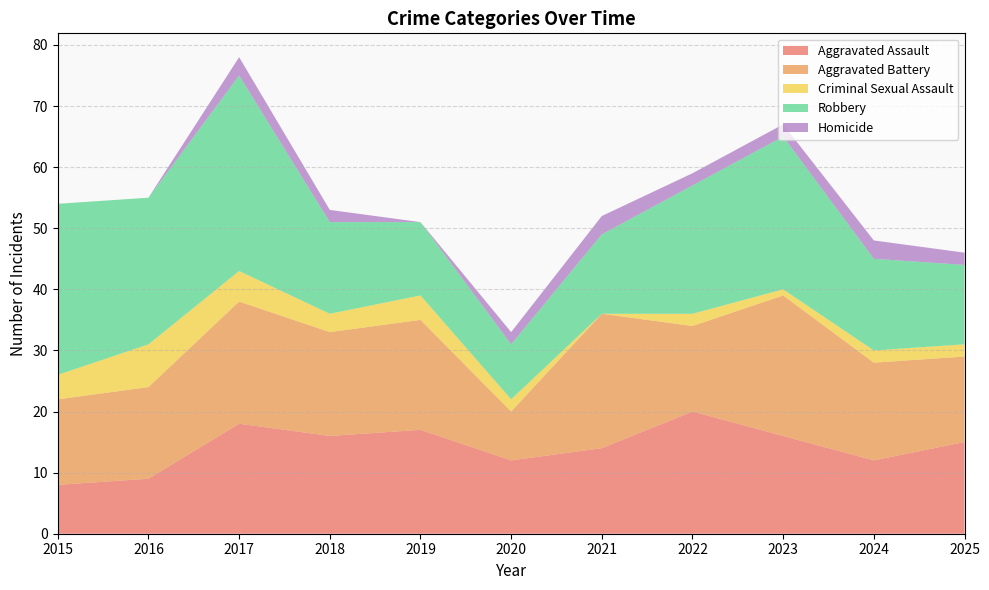

Reading right to left, transcribe all the data shown in this chart.

Aggravated Assault: 15	12	16	20	14	12	17	16	18	9	8
Aggravated Battery: 14	16	23	14	22	8	18	17	20	15	14
Criminal Sexual Assault: 2	2	1	2	0	2	4	3	5	7	4
Robbery: 13	15	25	21	13	9	12	15	32	24	28
Homicide: 2	3	2	2	3	2	0	2	3	0	0